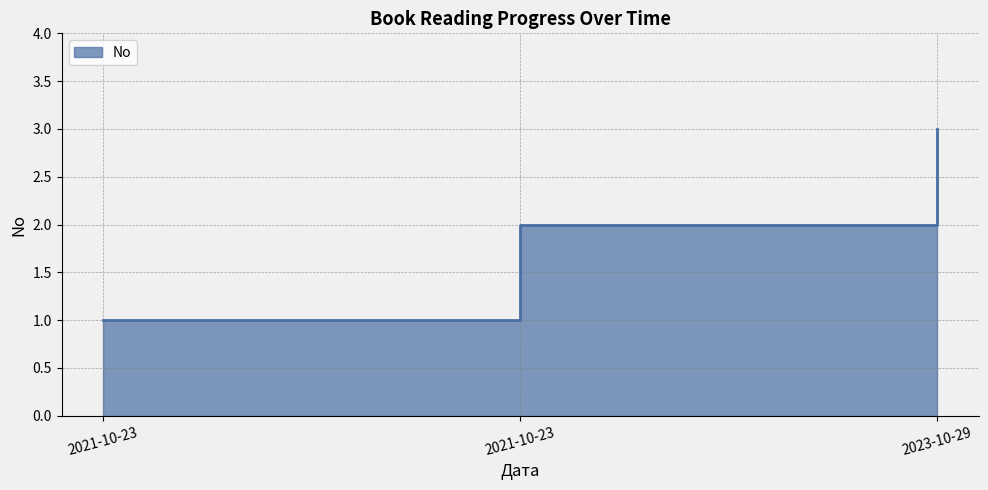

Between 2021-10-23 and 2021-10-23, which is larger?

2021-10-23